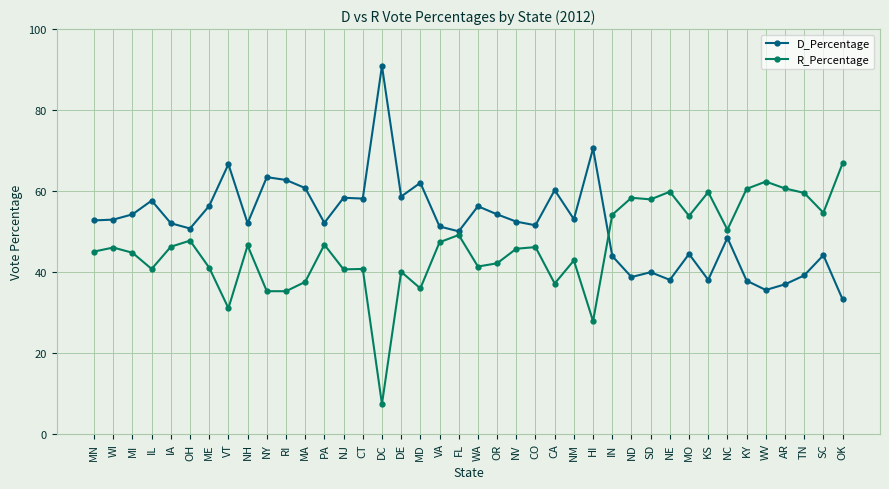

How many series are shown in this chart?

2